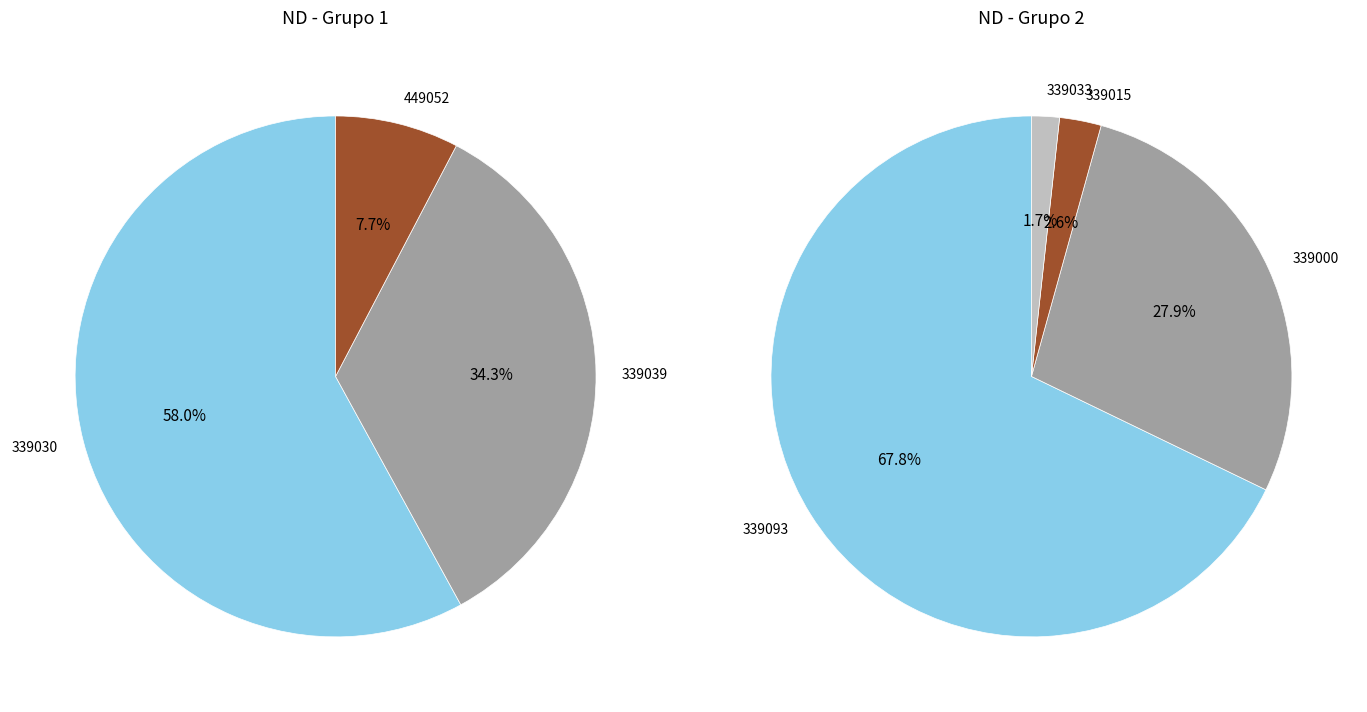

How many segments does this pie chart have?

7